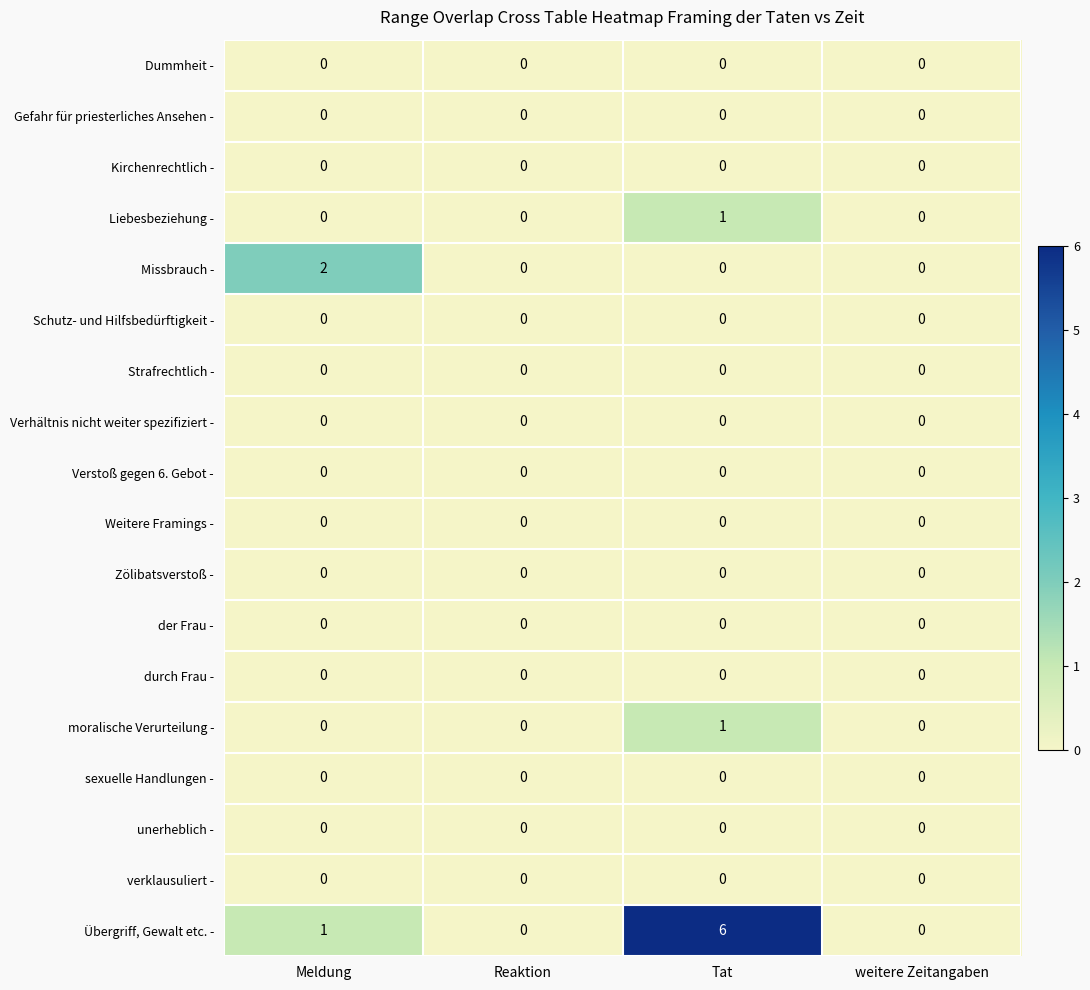

Which series has the widest spread of values?

Übergriff, Gewalt etc. -